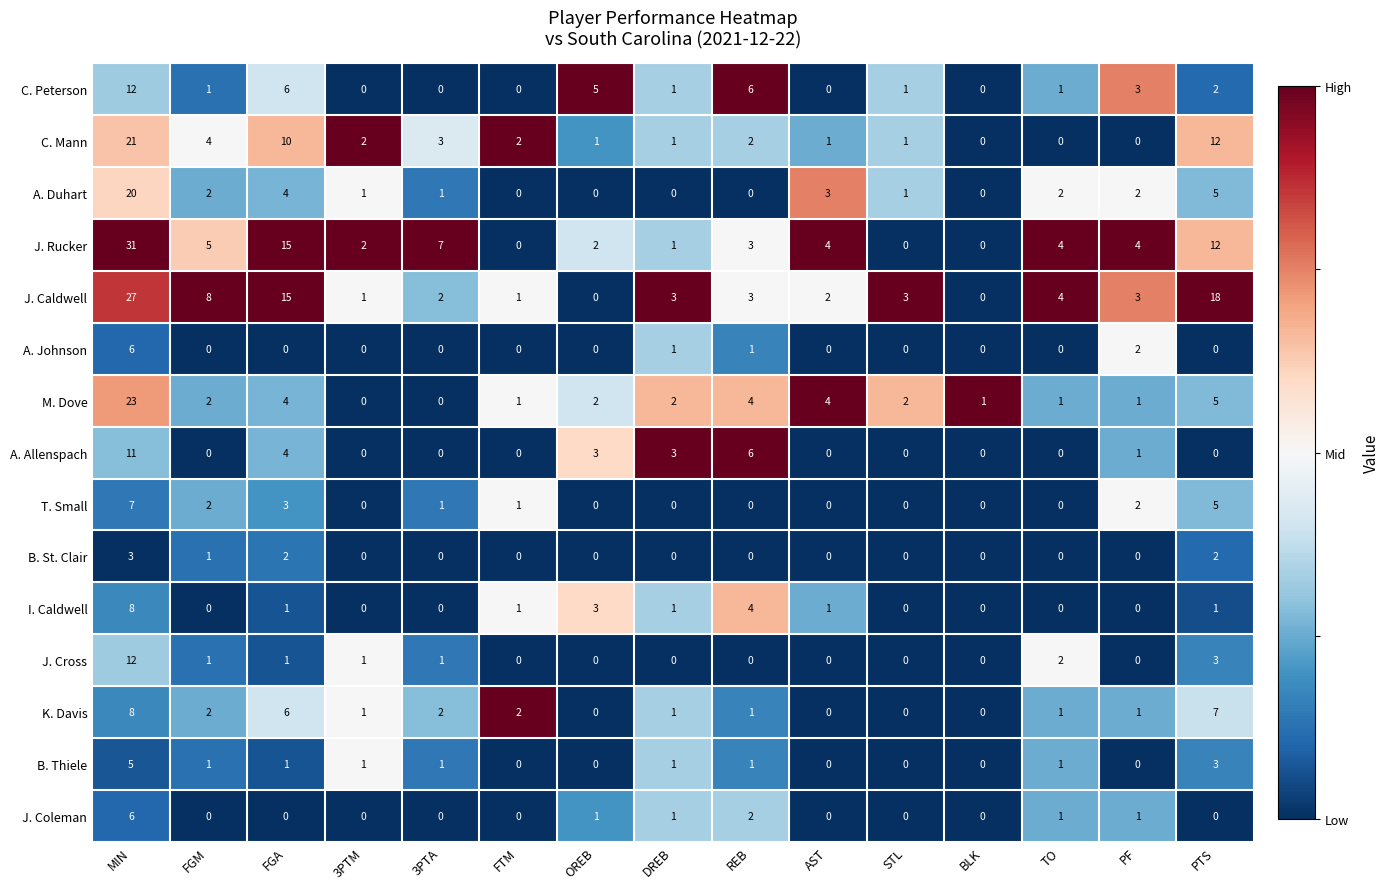

Where is A. Johnson nearest to the value 3?

PF